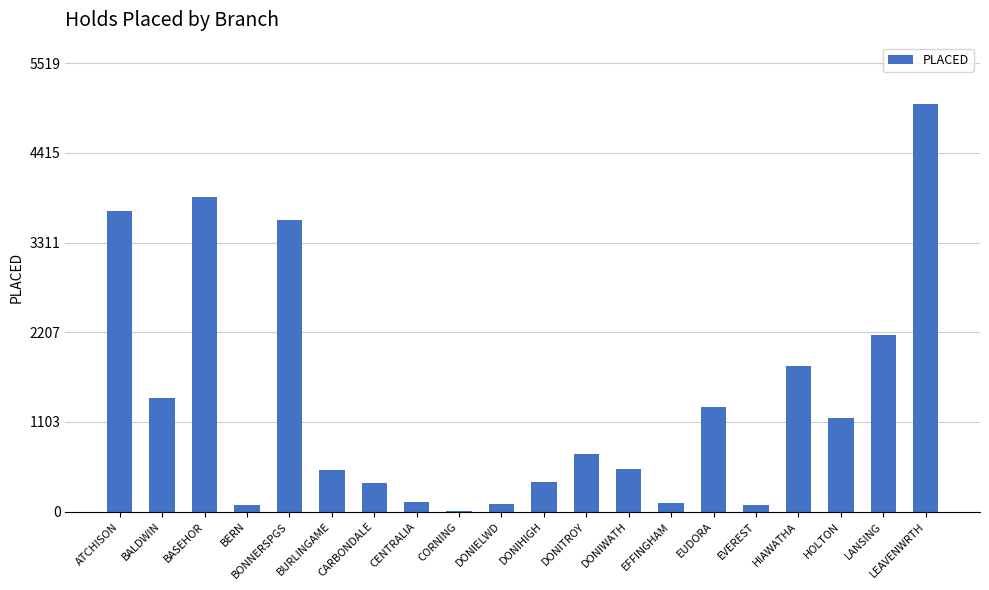

What is the change in value from DONIHIGH to LEAVENWRTH?

+4652